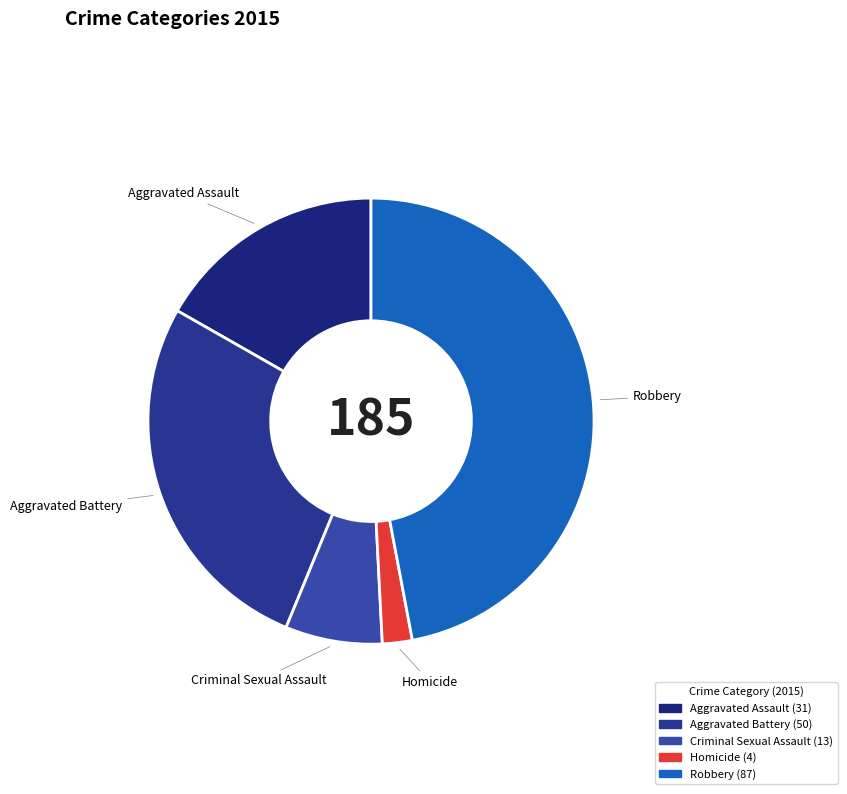

Which category has the smallest portion of the pie?

Homicide